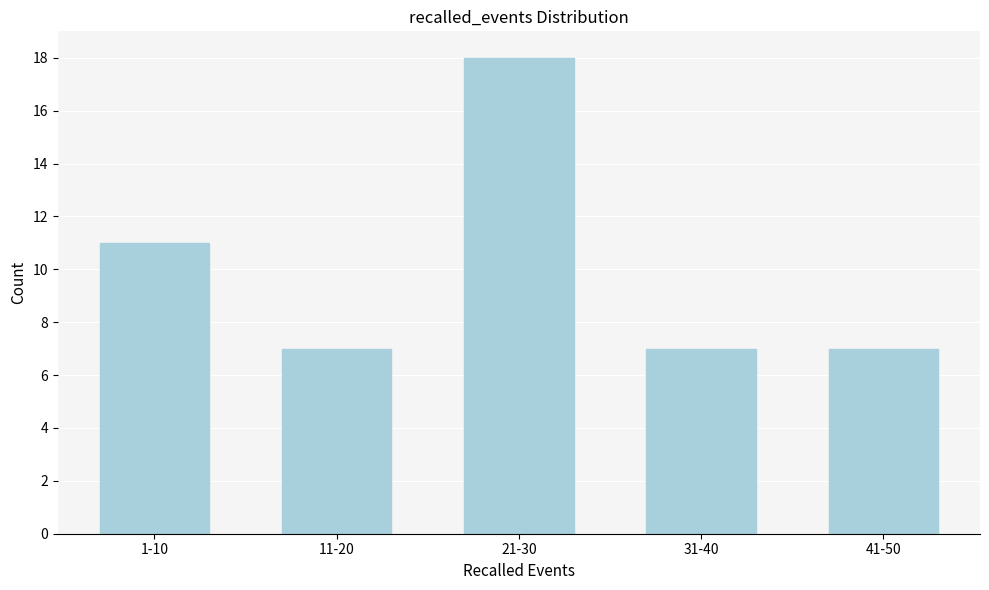

Reading left to right, transcribe all the data shown in this chart.

11	7	18	7	7